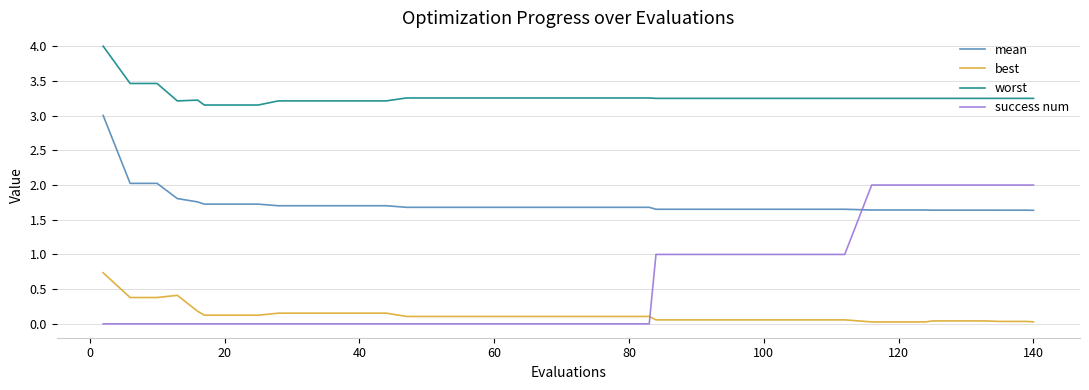

Which series has the widest spread of values?

success num